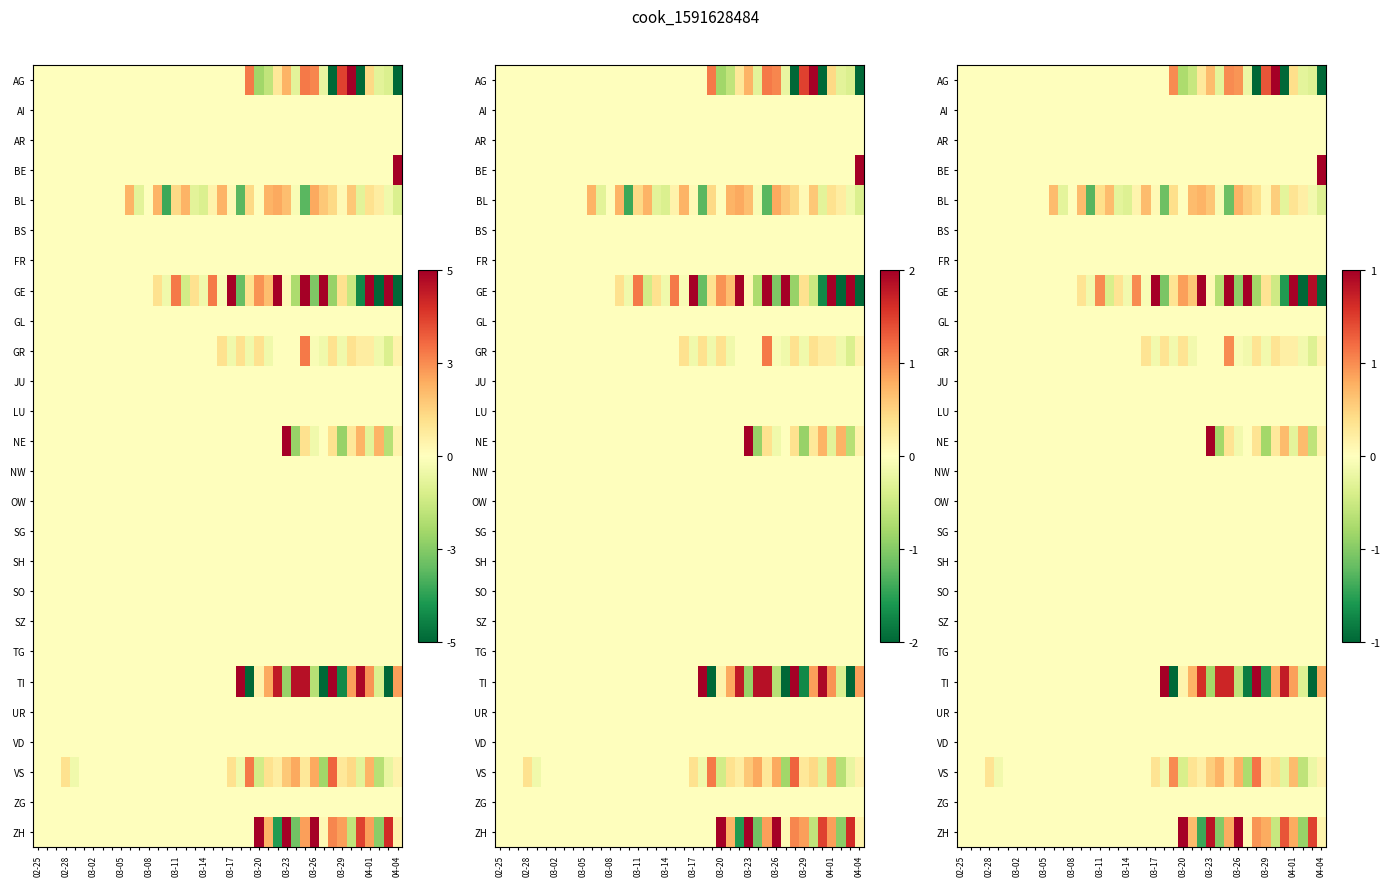

What is the difference between the highest and lowest values at 35?

2.5